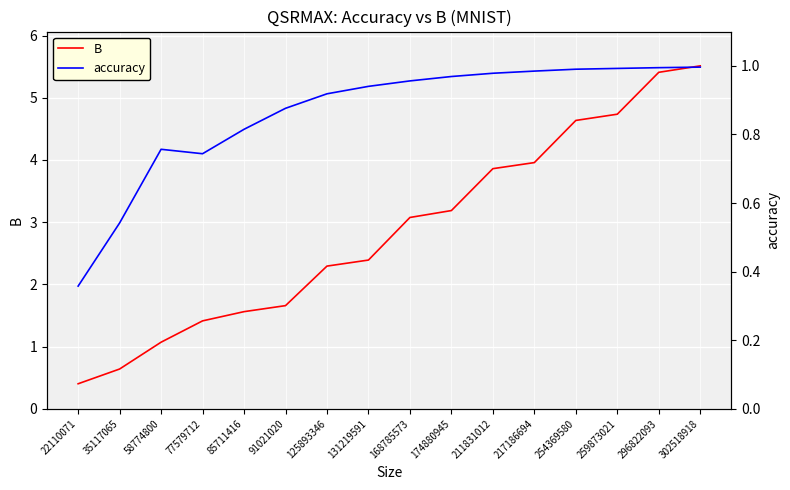

Is this an area chart (filled region under the line)?

No